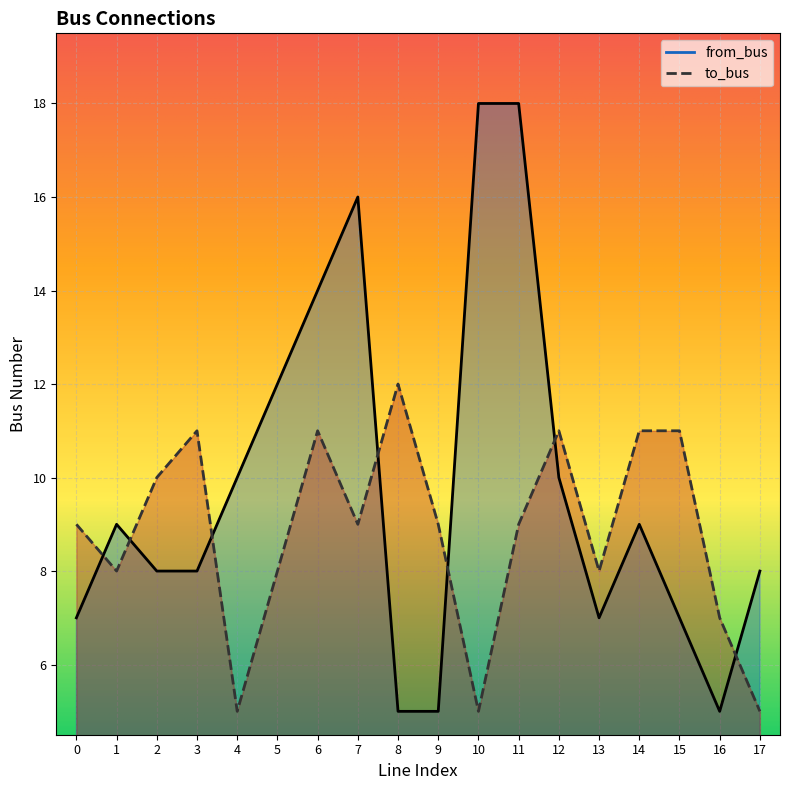

What is the approximate value of to_bus at 0?

9